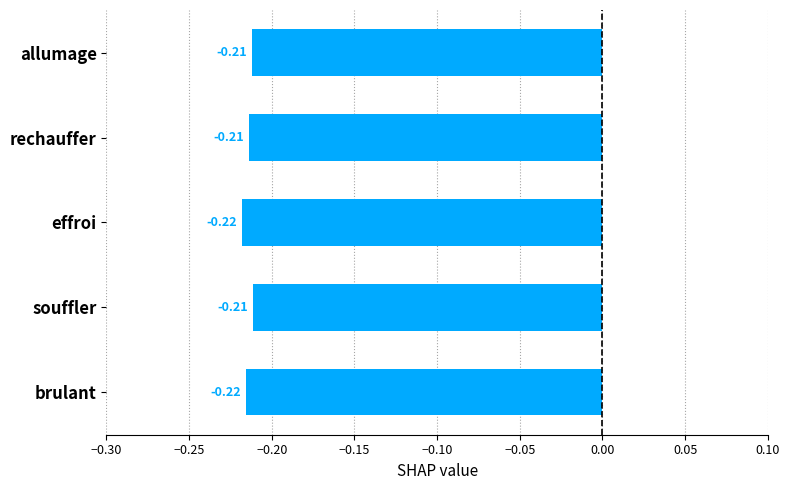

What is the sum of all values?

-1.1